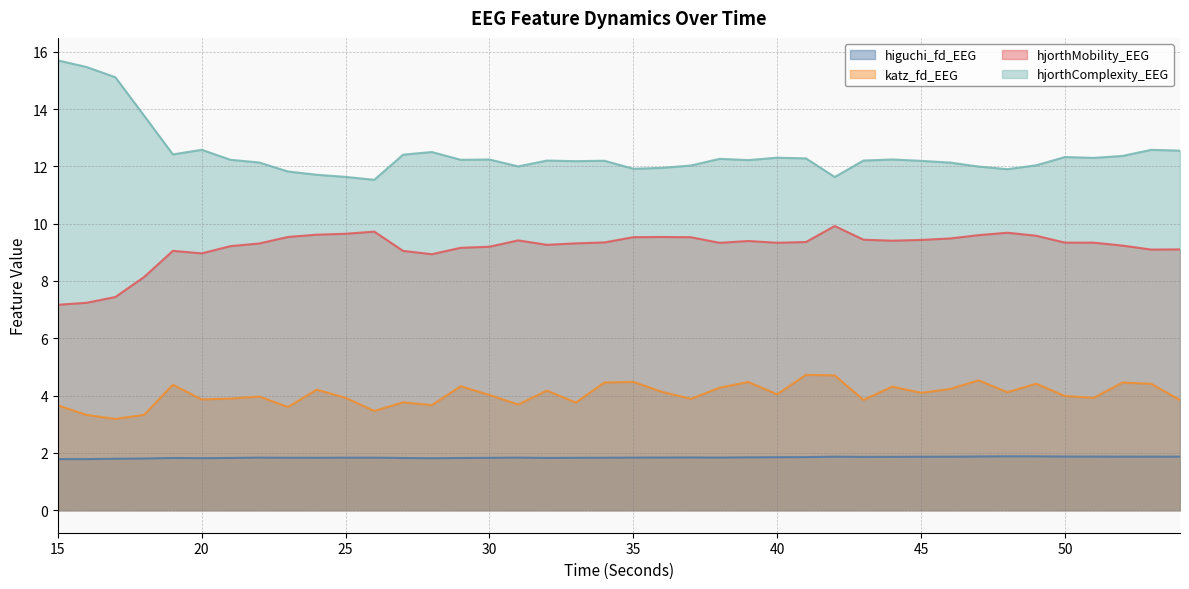

What is the value of the higuchi_fd_EEG point at the 28th from the left?

1.9